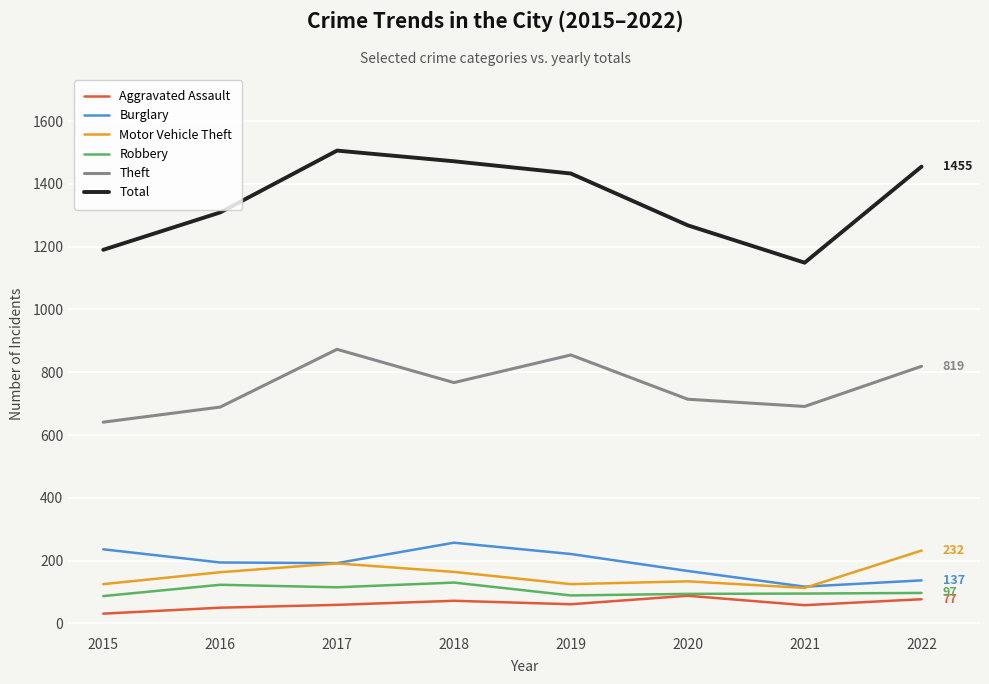

The Aggravated Assault series shows 88 at 2020. True or false?

True